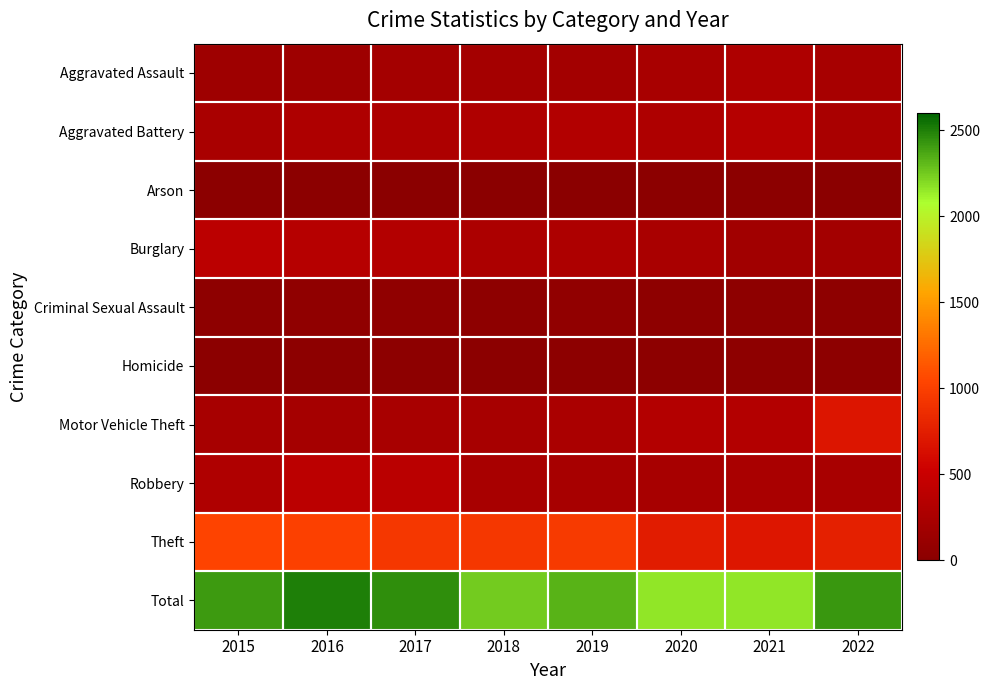

Reading right to left, transcribe all the data shown in this chart.

Aggravated Assault: 2022=229	2021=292	2020=242	2019=197	2018=206	2017=207	2016=154	2015=160
Aggravated Battery: 2022=251	2021=336	2020=294	2019=321	2018=297	2017=277	2016=288	2015=246
Arson: 2022=3	2021=14	2020=20	2019=8	2018=9	2017=9	2016=13	2015=11
Burglary: 2022=193	2021=185	2020=245	2019=281	2018=273	2017=327	2016=352	2015=393
Criminal Sexual Assault: 2022=37	2021=33	2020=36	2019=51	2018=40	2017=47	2016=43	2015=34
Homicide: 2022=21	2021=37	2020=24	2019=27	2018=15	2017=24	2016=29	2015=17
Motor Vehicle Theft: 2022=685	2021=329	2020=328	2019=260	2018=232	2017=243	2016=218	2015=228
Robbery: 2022=235	2021=244	2020=233	2019=224	2018=237	2017=381	2016=394	2015=297
Theft: 2022=767	2021=691	2020=736	2019=959	2018=941	2017=941	2016=1009	2015=1027
Total: 2022=2421	2021=2161	2020=2158	2019=2328	2018=2250	2017=2456	2016=2500	2015=2413